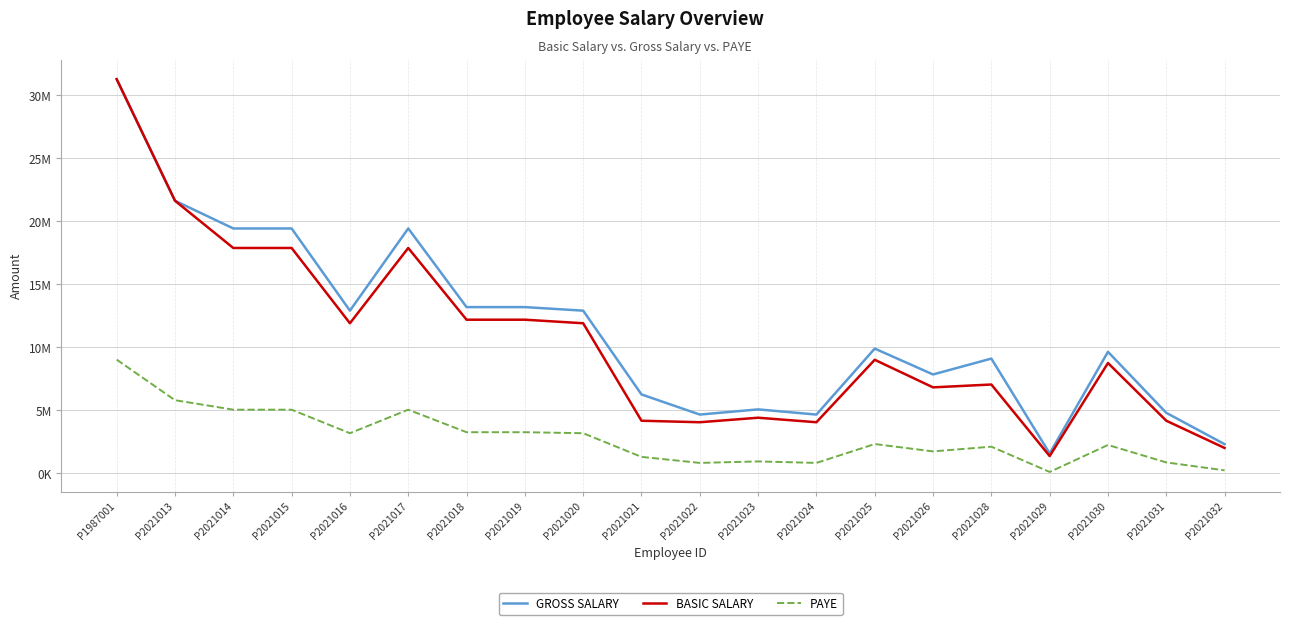

Reading left to right, what are all the values shown in this chart?

GROSS SALARY: P1987001=31295094.3	P2021013=21643260.2	P2021014=19442556.6	P2021015=19442556.6	P2021016=12916666.7	P2021017=19442556.6	P2021018=13197778.7	P2021019=13197778.7	P2021020=12916666.7	P2021021=6266039.5	P2021022=4666846.5	P2021023=5078197.7	P2021024=4666846.5	P2021025=9905130.3	P2021026=7851180.0	P2021028=9111117.2	P2021029=1578431.7	P2021030=9649574.0	P2021031=4803963.6	P2021032=2316782.4
BASIC SALARY: P1987001=31295094.3	P2021013=21643260.2	P2021014=17892556.6	P2021015=17892556.6	P2021016=11916666.7	P2021017=17892556.6	P2021018=12197778.7	P2021019=12197778.7	P2021020=11916666.7	P2021021=4177359.6	P2021022=4058127.4	P2021023=4415824.1	P2021024=4058127.4	P2021025=9016280.3	P2021026=6827113.1	P2021028=7053145.4	P2021029=1372549.3	P2021030=8760724.0	P2021031=4177359.6	P2021032=2014593.4
PAYE: P1987001=9028528.3	P2021013=5808329.2	P2021014=5054378.6	P2021015=5054378.6	P2021016=3186250.0	P2021017=5054378.6	P2021018=3266366.9	P2021019=3266366.9	P2021020=3186250.0	P2021021=1307151.4	P2021022=829182.1	P2021023=947221.9	P2021024=829182.1	P2021025=2326294.9	P2021026=1742947.3	P2021028=2117538.0	P2021029=110784.4	P2021030=2253461.3	P2021031=868528.7	P2021032=238465.9